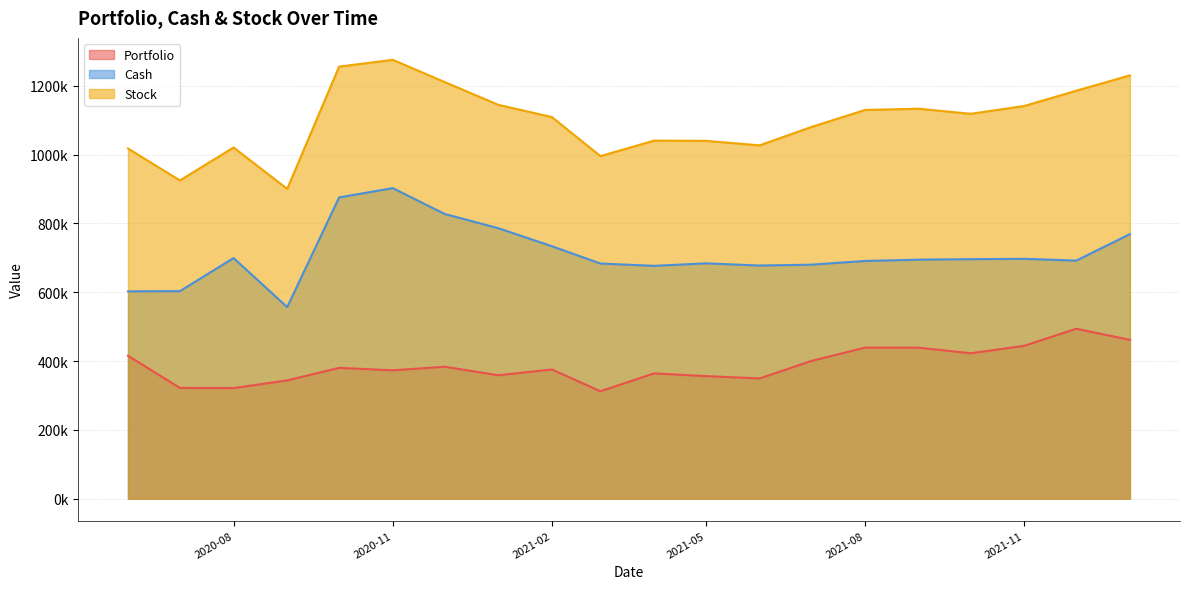

At which category is the sum across all series the highest?

2020-11